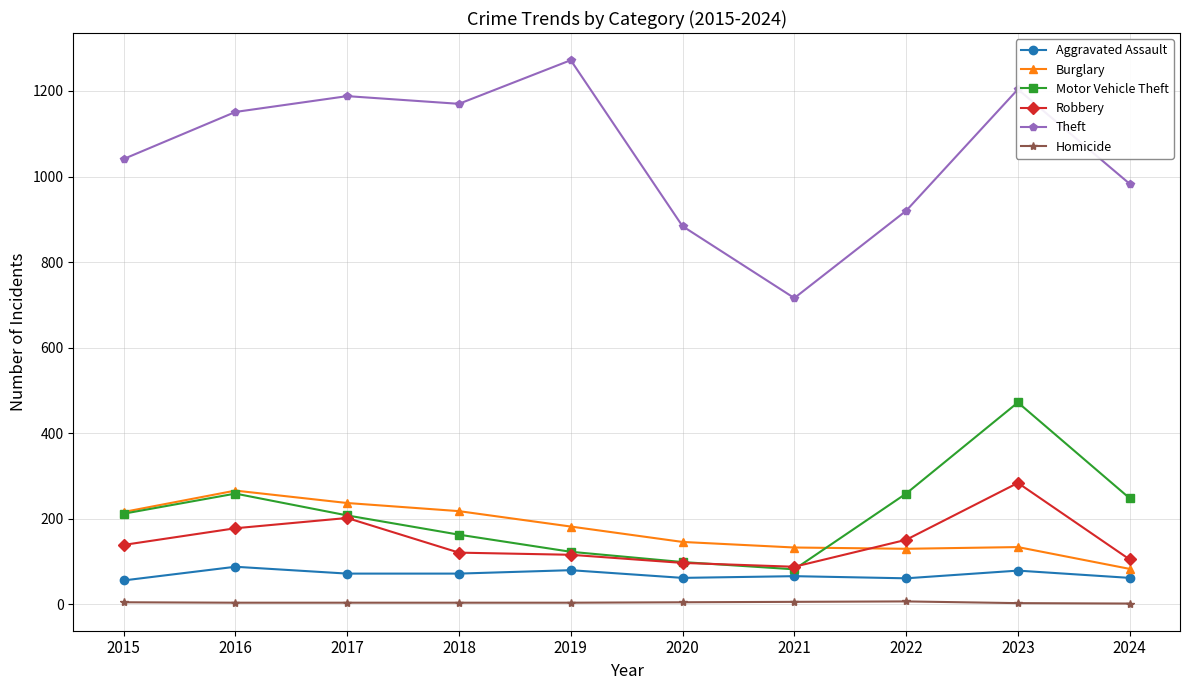

What are all the series names shown in the legend?

Aggravated Assault, Burglary, Motor Vehicle Theft, Robbery, Theft, Homicide